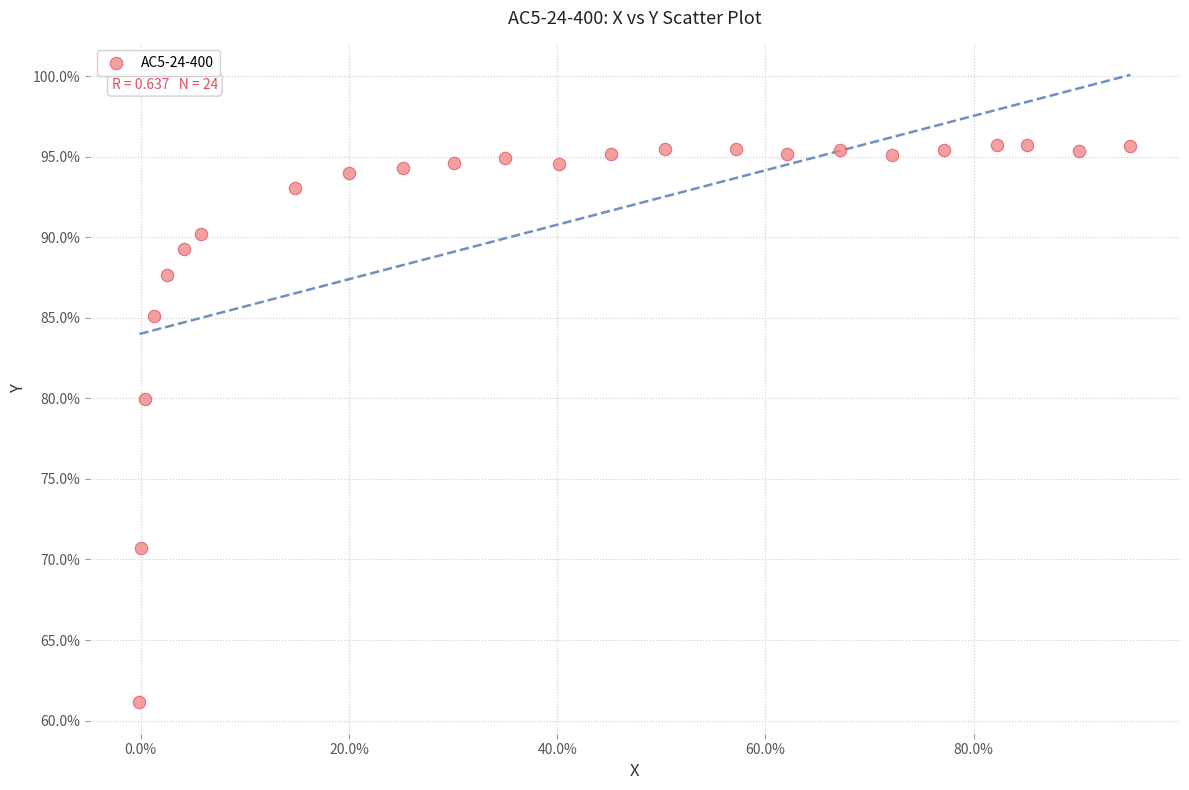

What Y value in the scatter plot is closest to 78?

80.0